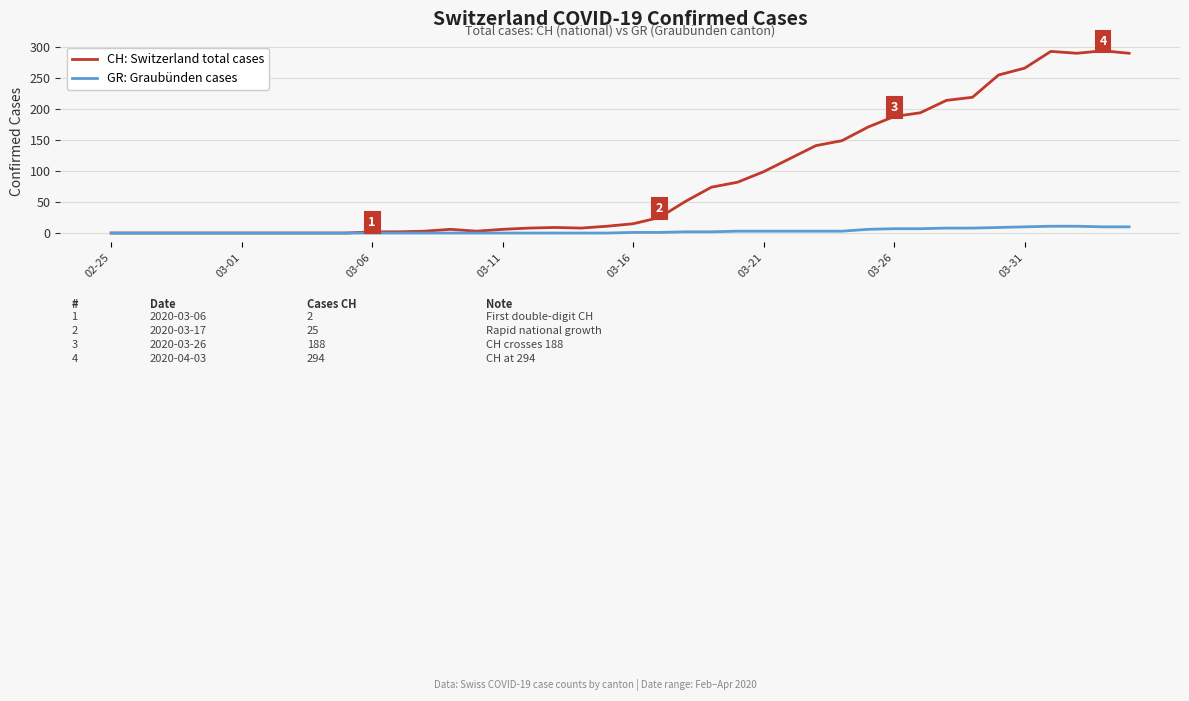

Which series has the largest total across all categories?

CH: Switzerland total cases